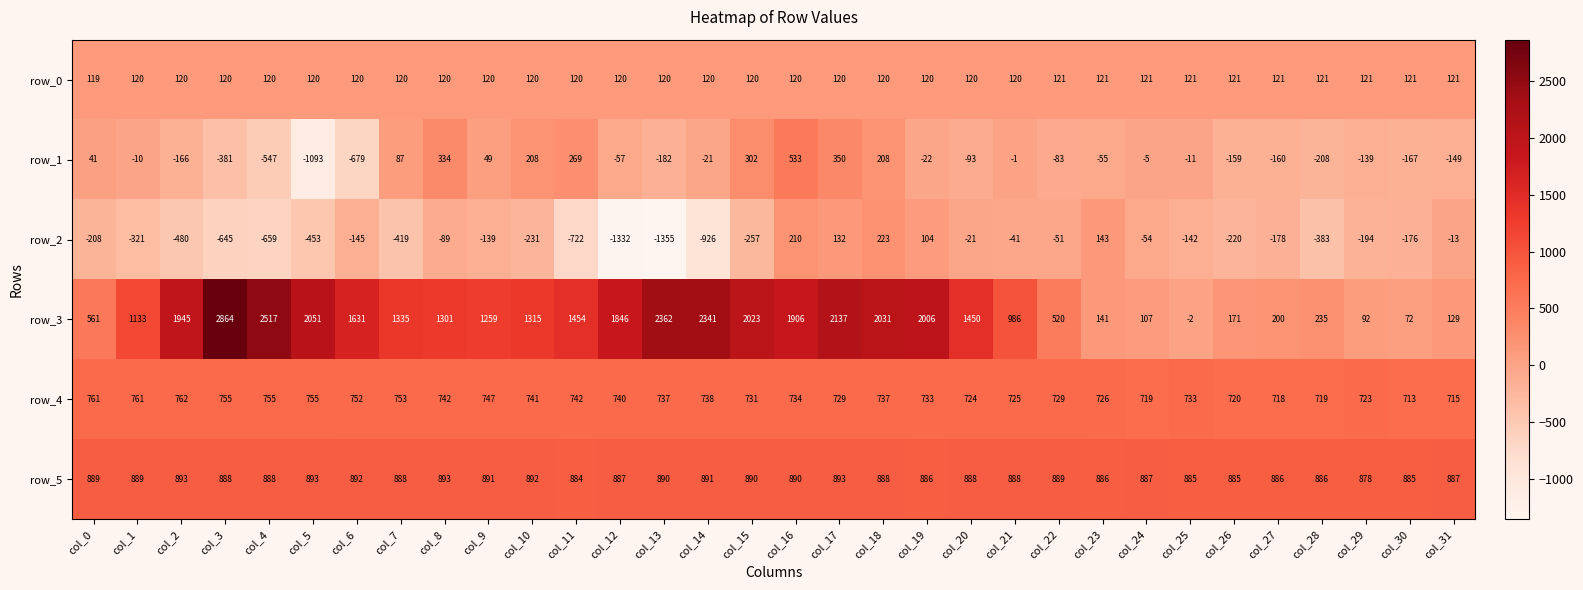

At which label does row_4 first exceed 737?

col_0